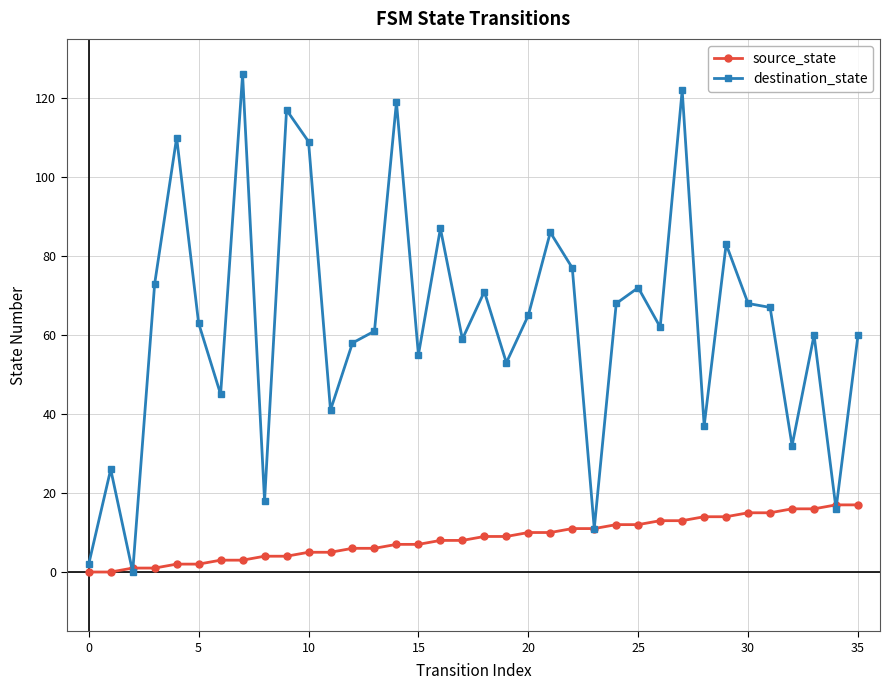

Which series has the largest total across all categories?

destination_state